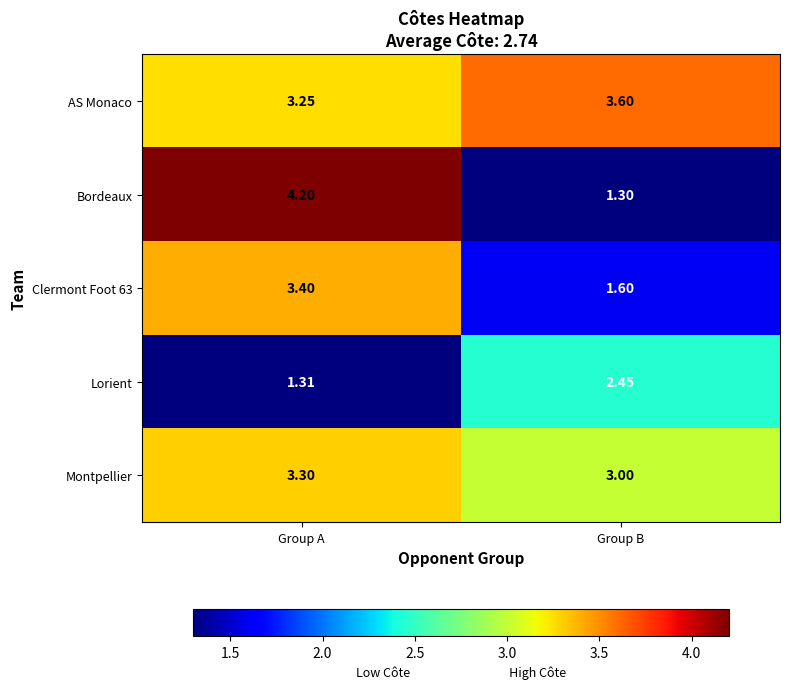

Rank the series at Group A from highest to lowest value.

Bordeaux, Clermont Foot 63, Montpellier, AS Monaco, Lorient